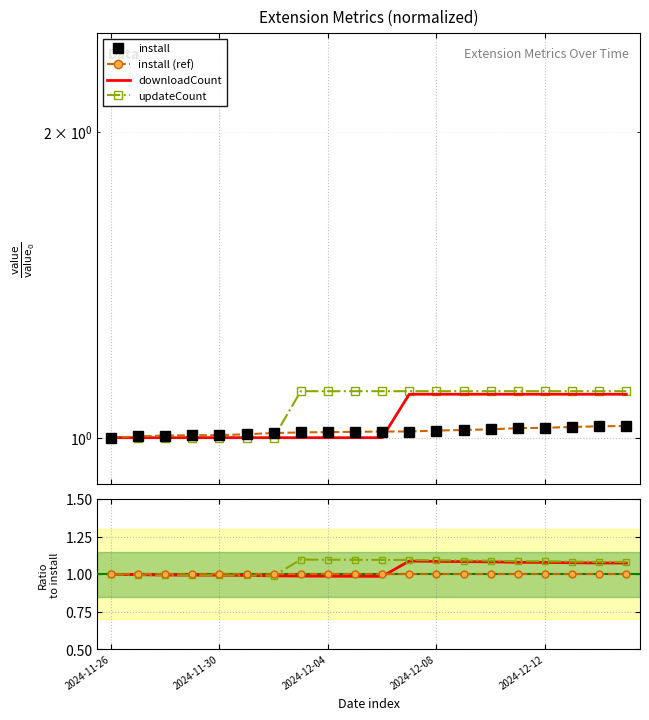

Is this an area chart (filled region under the line)?

No